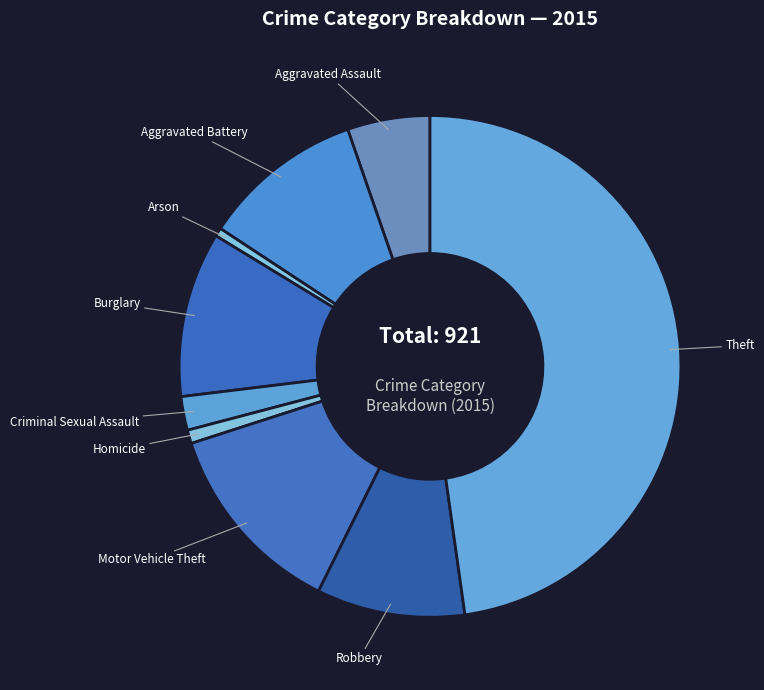

Is Motor Vehicle Theft the majority of the pie?

No